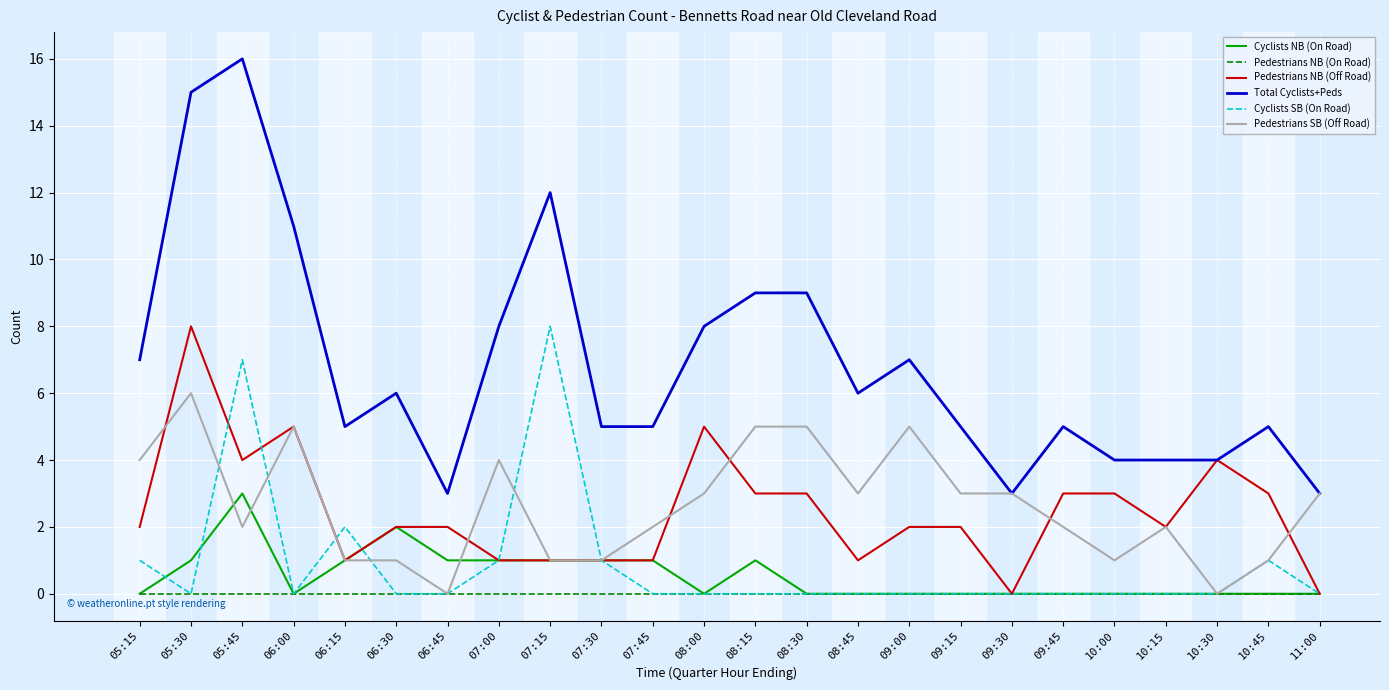

What is the sum of all Cyclists SB (On Road) values?

21